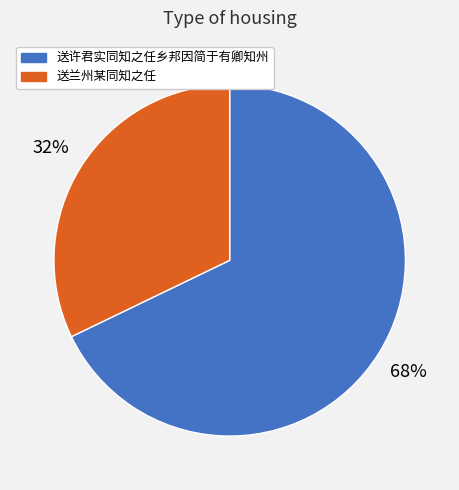

How many slices are in this pie chart?

2